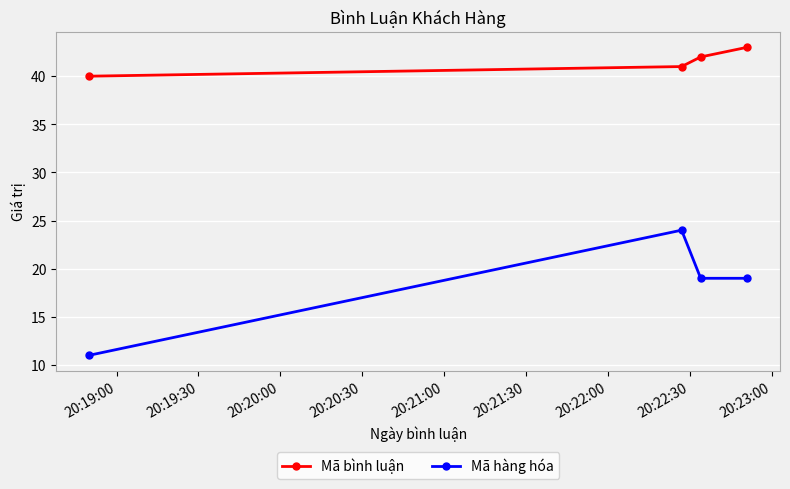

True or false: Mã bình luận and Mã hàng hóa intersect in this chart.

False